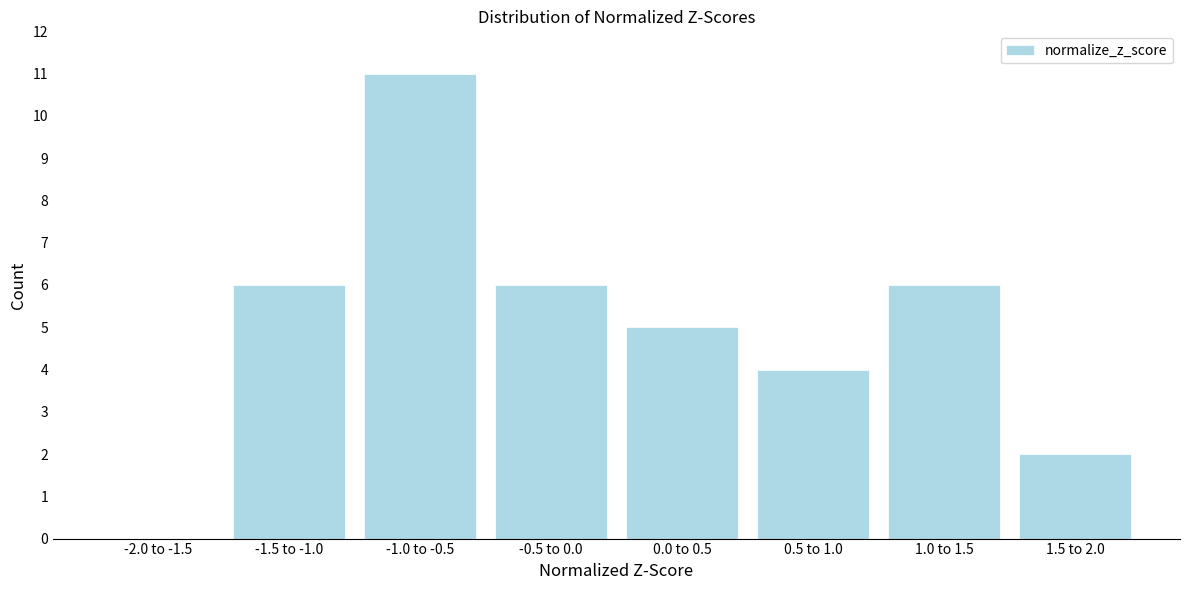

Reading left to right, transcribe all the data shown in this chart.

-2.0 to -1.5=0	-1.5 to -1.0=6	-1.0 to -0.5=11	-0.5 to 0.0=6	0.0 to 0.5=5	0.5 to 1.0=4	1.0 to 1.5=6	1.5 to 2.0=2